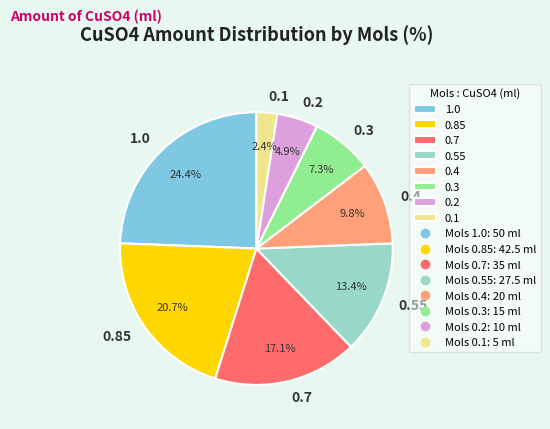

Which slice is the largest?

1.0